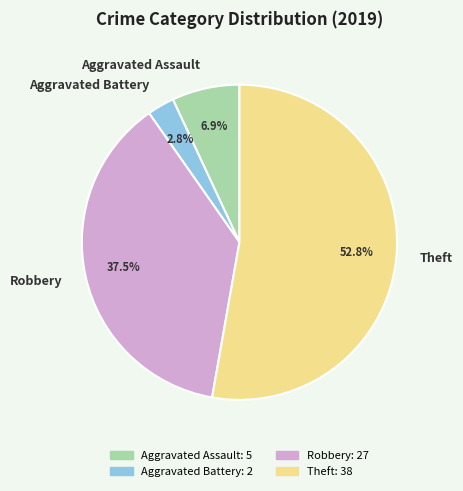

To the nearest percent, what is the difference between the Aggravated Assault and Theft slice percentages?

46%